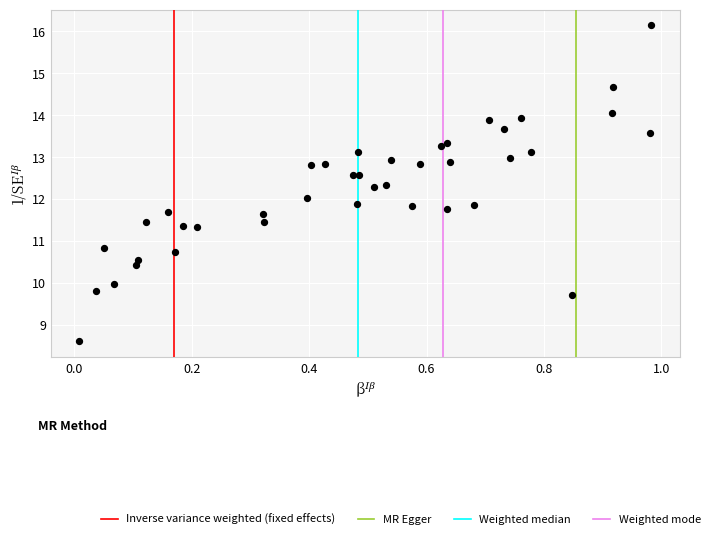

What is the range of X values (max minus min)?

1.0